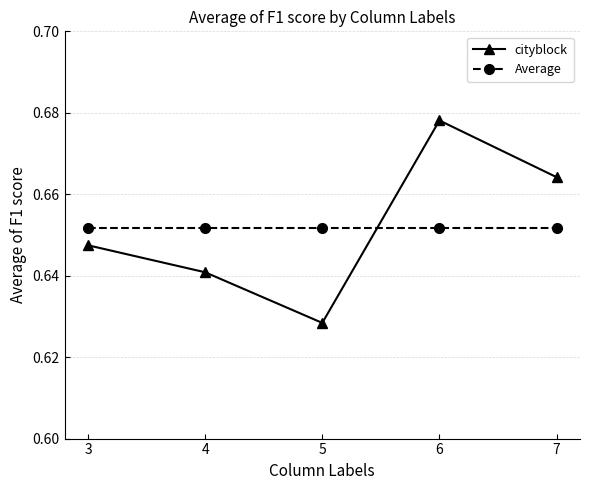

After their last crossing, which series has the higher values: cityblock or Average?

cityblock